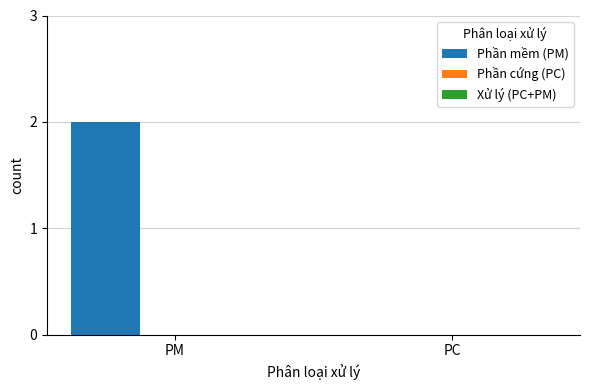

At which category does the chart reach its peak across all series?

PM